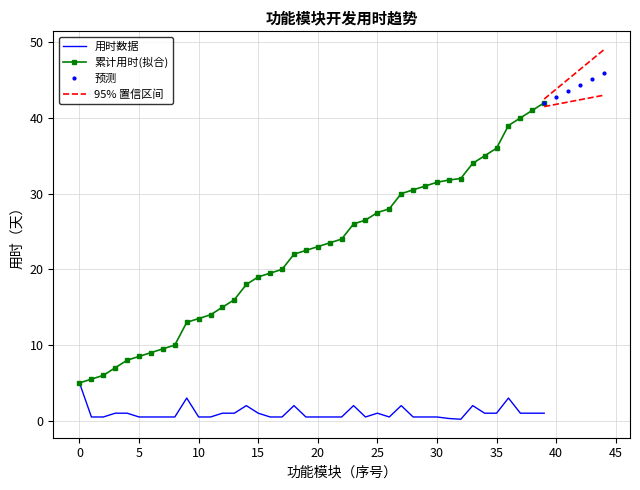

What is the maximum value for 用时数据?

5.0